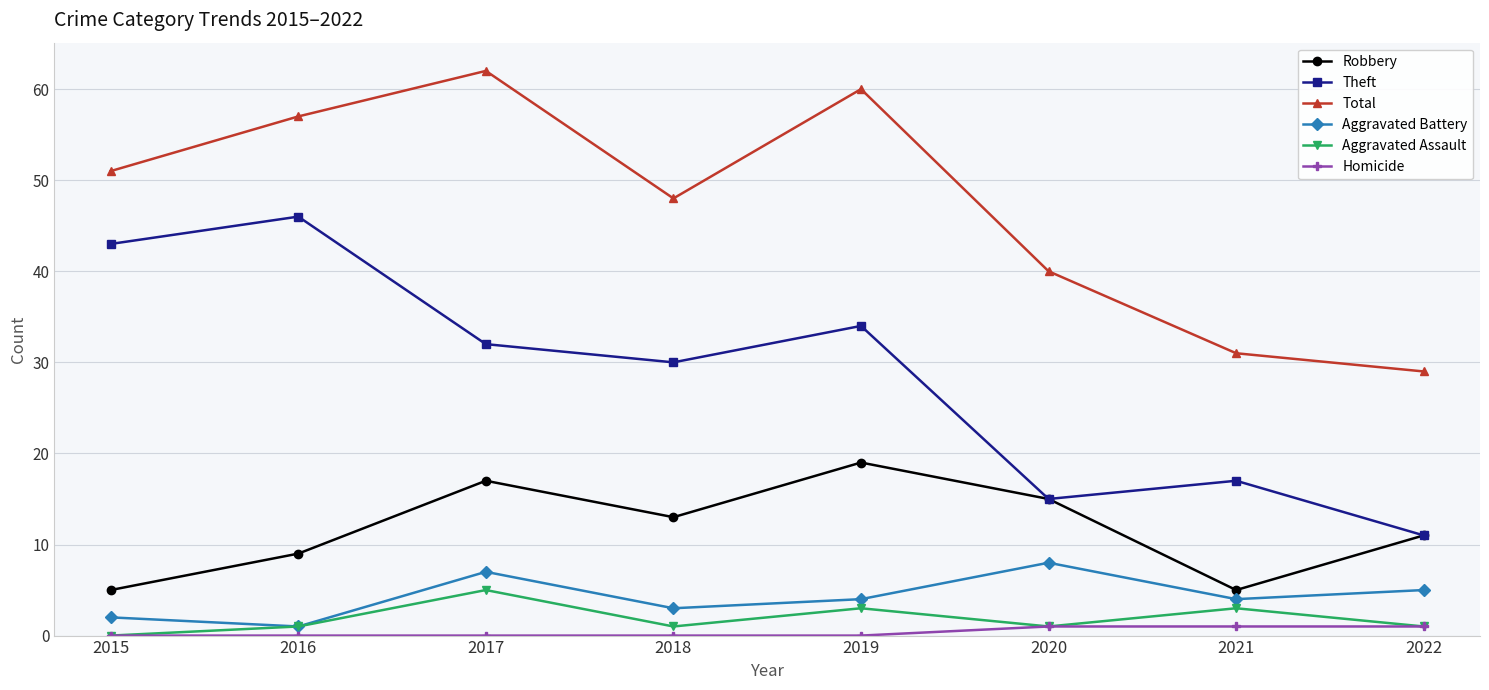

How many categories are shown in the chart?

8